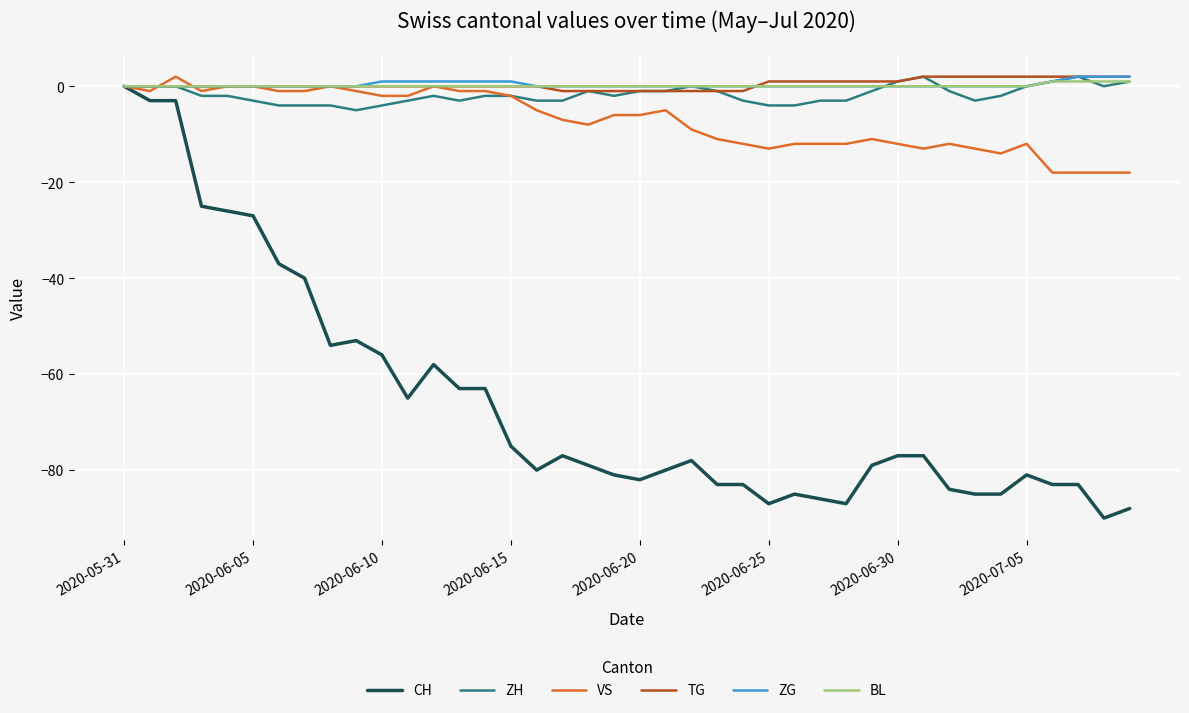

Which series has the widest spread of values?

CH